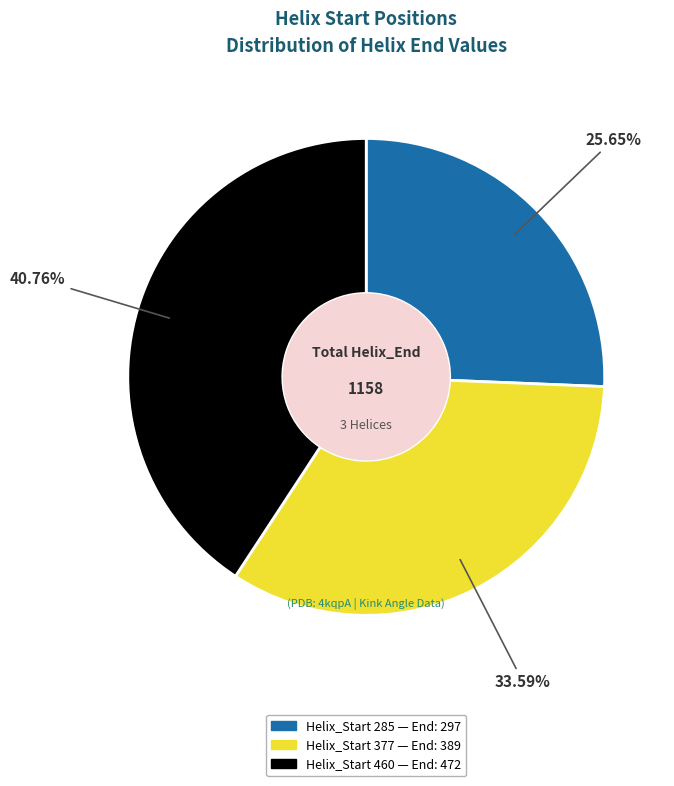

To the nearest percent, what is the average slice percentage?

33%